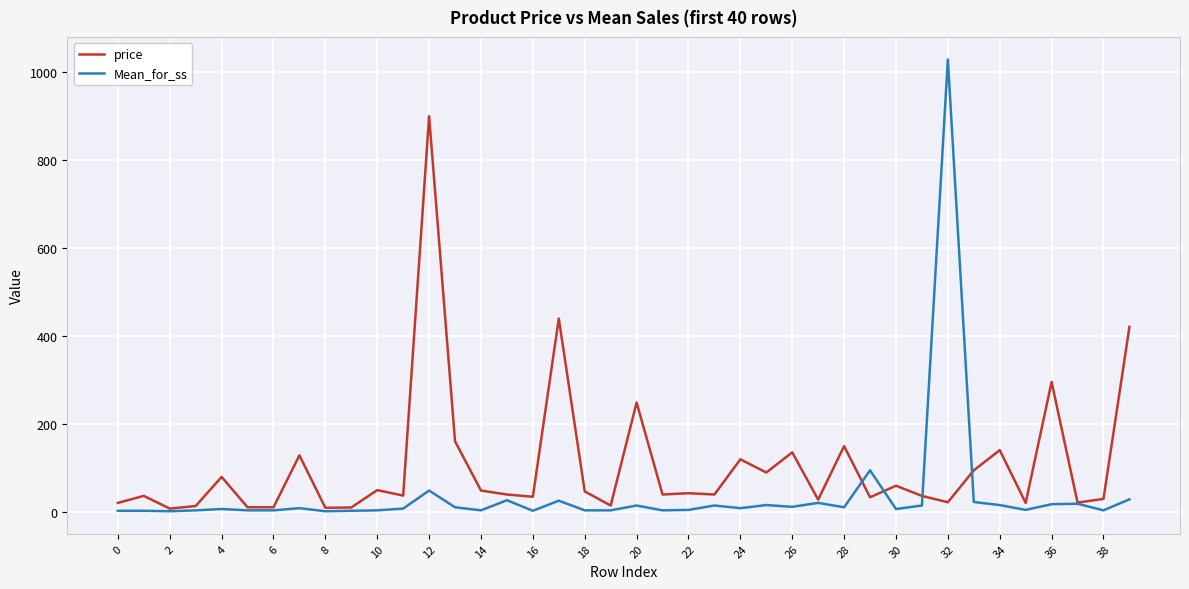

Rank the series by their average value, from lowest to highest.

Mean_for_ss, price